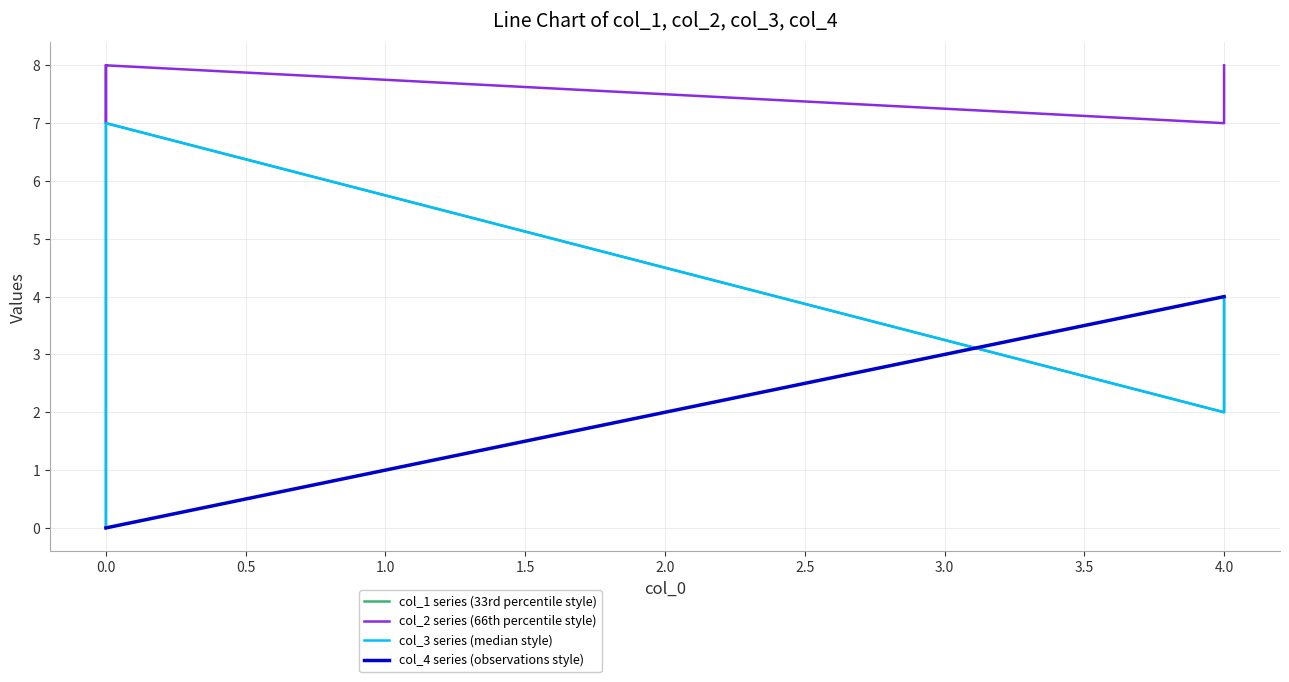

True or false: col_3 series (median style) and col_2 series (66th percentile style) intersect in this chart.

False